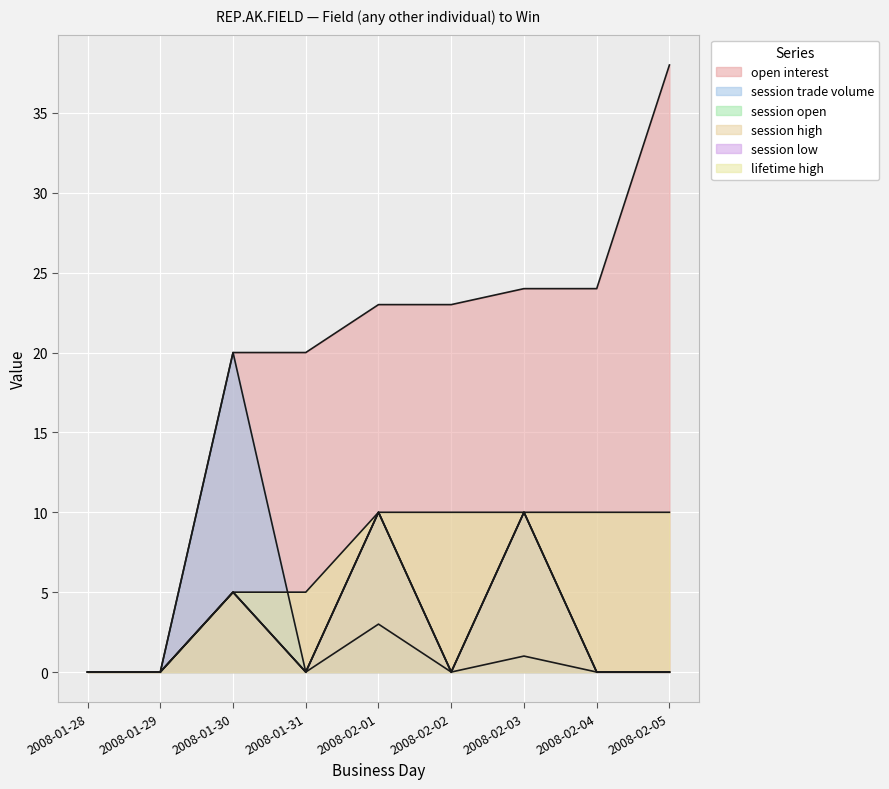

Where is lifetime high nearest to the value 5?

2008-01-30